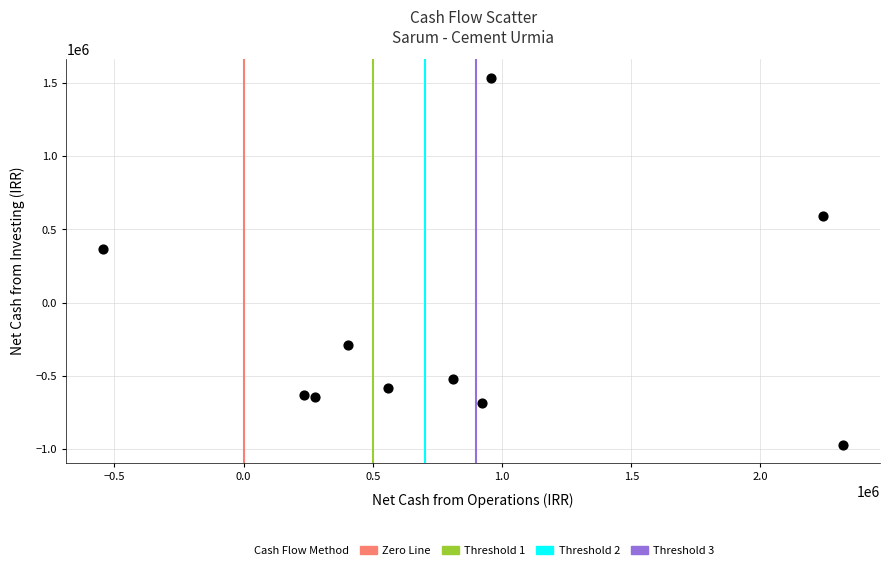

What is the range of Y values (max minus min)?

2507188